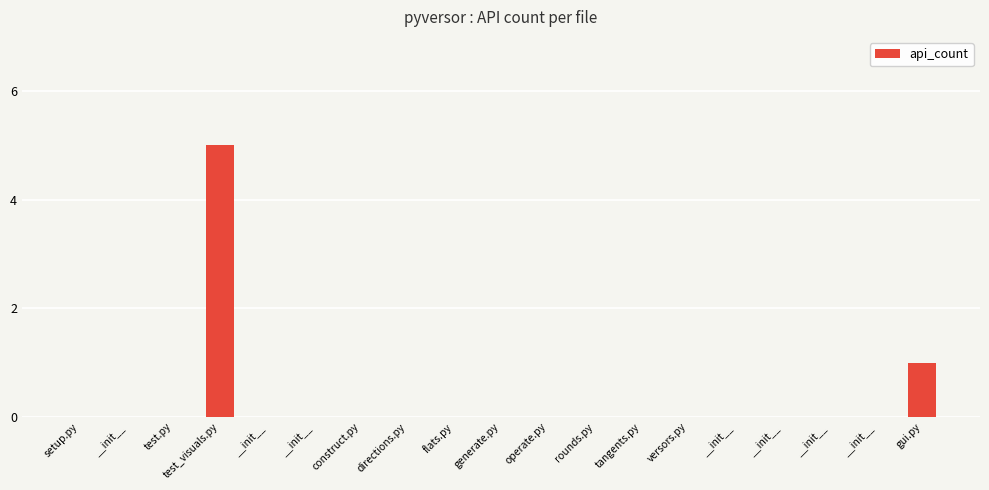

Count the number of categories in the chart.

19